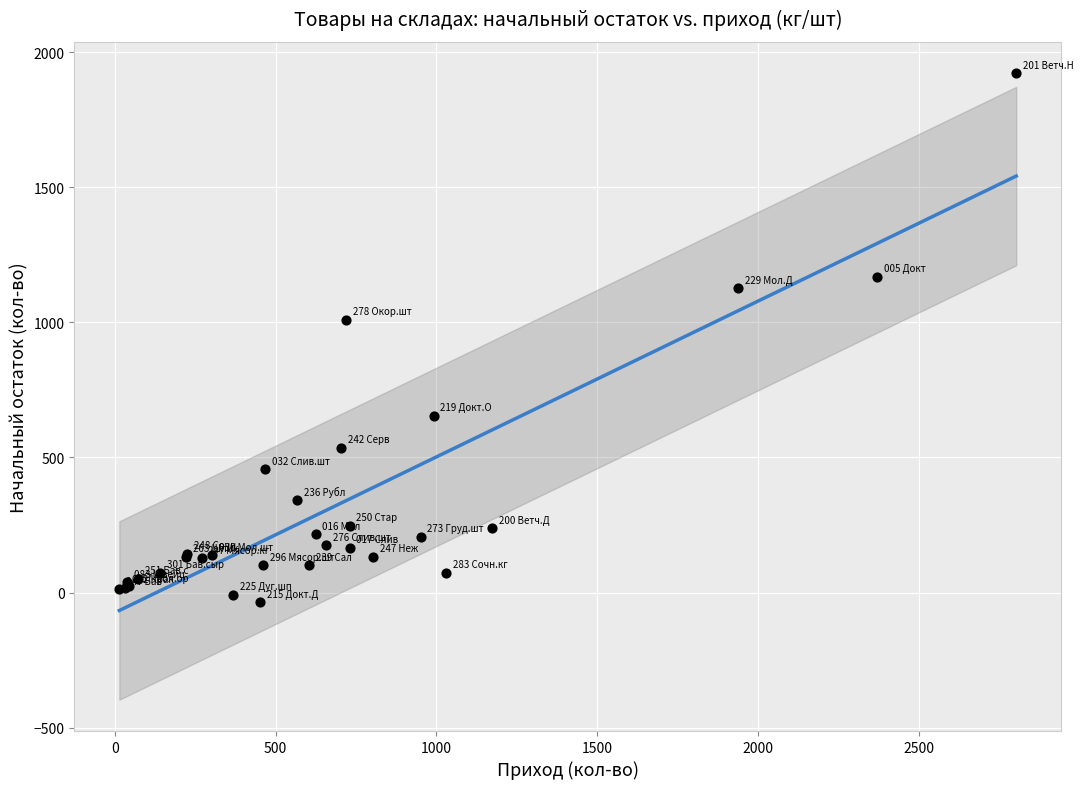

What Y value in the scatter plot is closest to 943?

1008.8